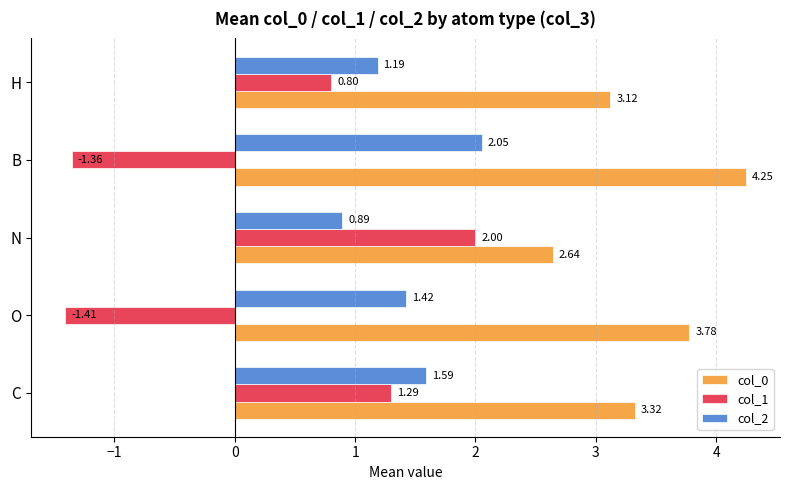

Where is col_2 nearest to the value 1?

N